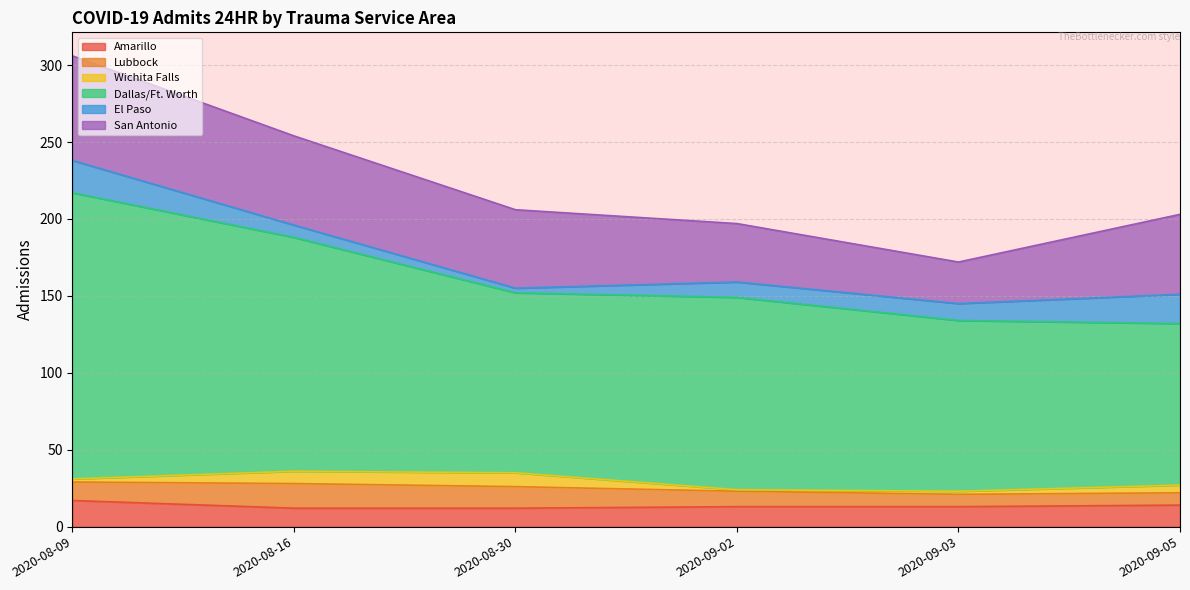

Rank the series at 2020-08-16 from highest to lowest value.

Dallas/Ft. Worth, San Antonio, Lubbock, Amarillo, Wichita Falls, El Paso